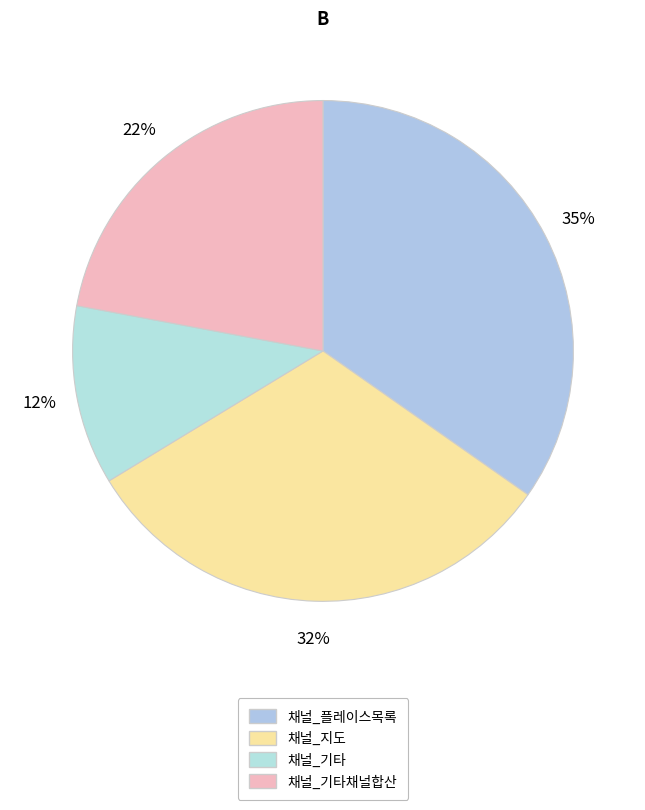

To the nearest percent, what is the average slice percentage?

25%